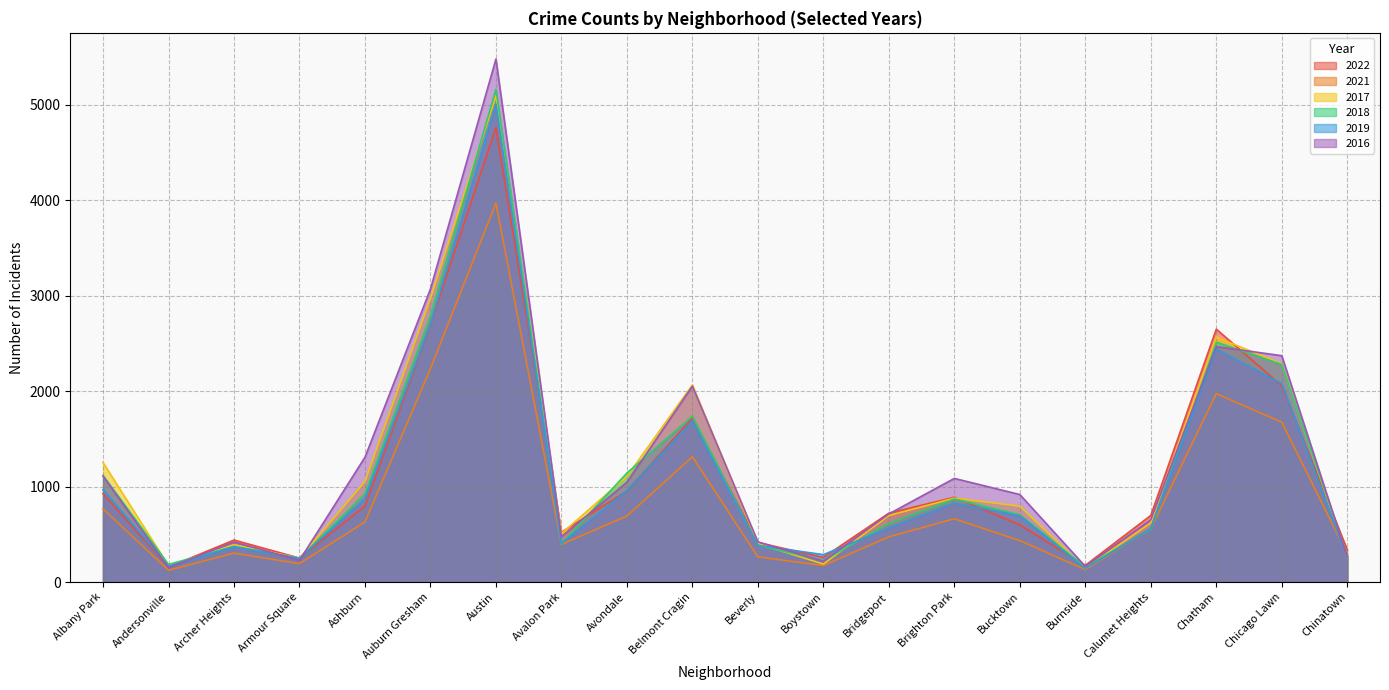

Does the chart have visible grid lines?

Yes